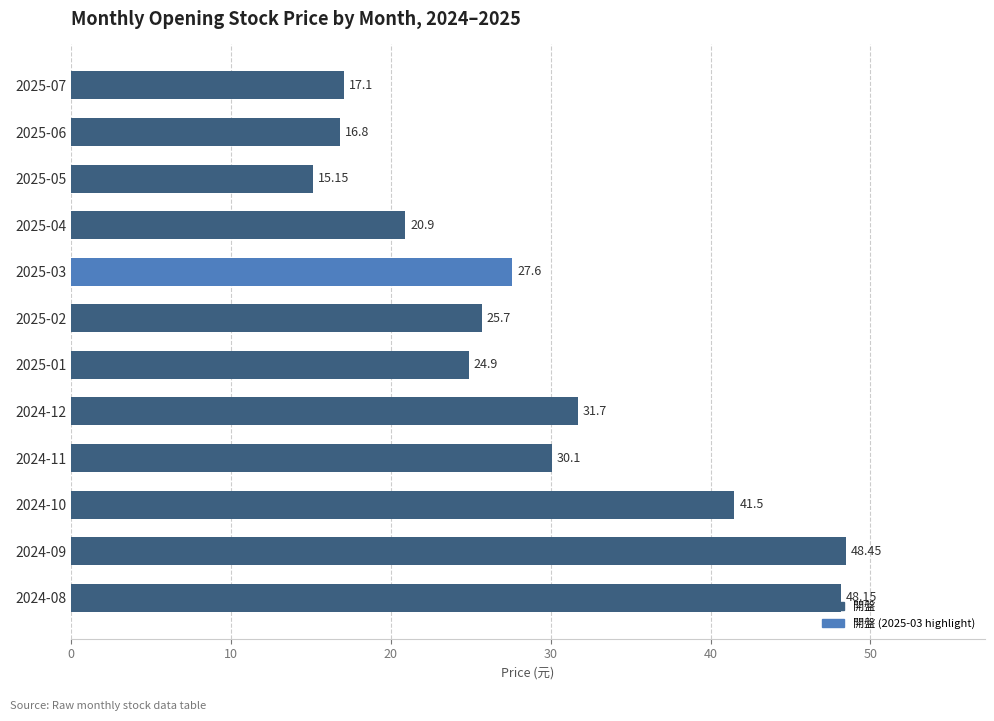

What is the average value?

29.0